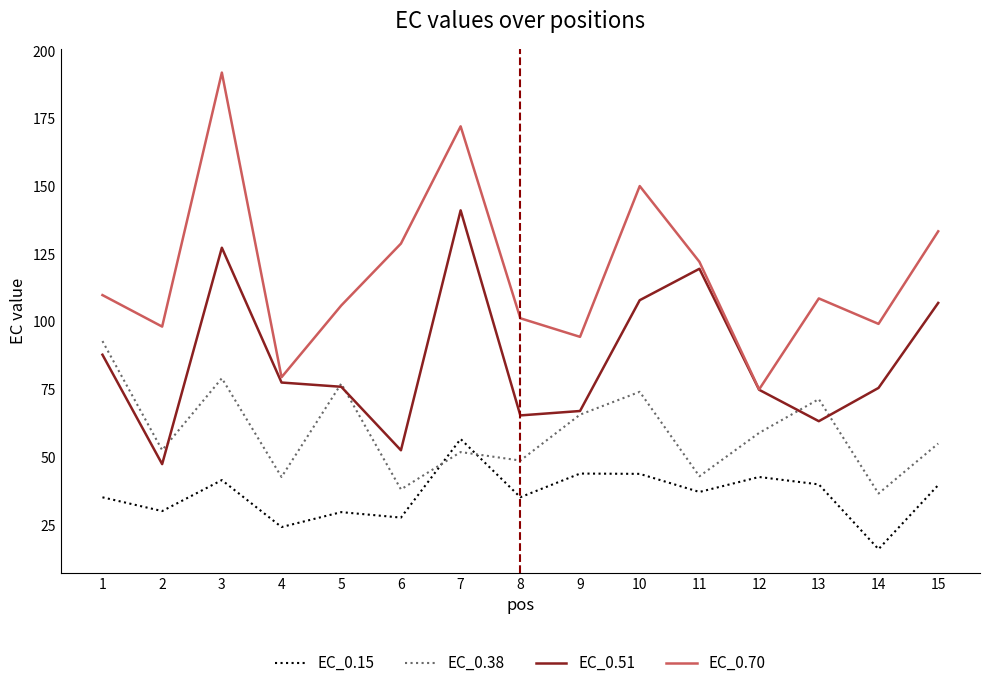

Which category has the lowest value in the EC_0.51 series?

2